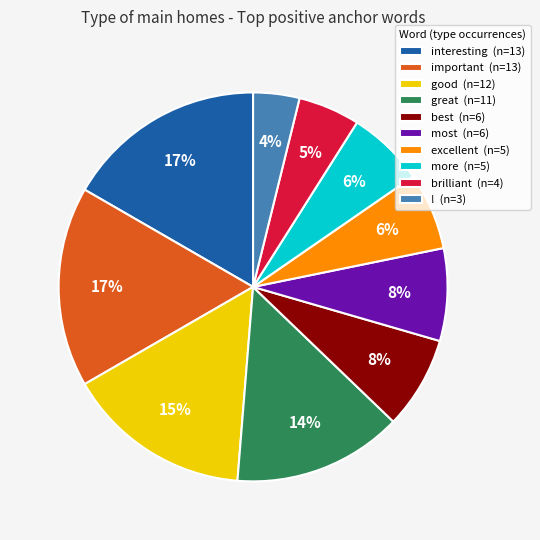

To the nearest percent, what portion does interesting represent?

17%